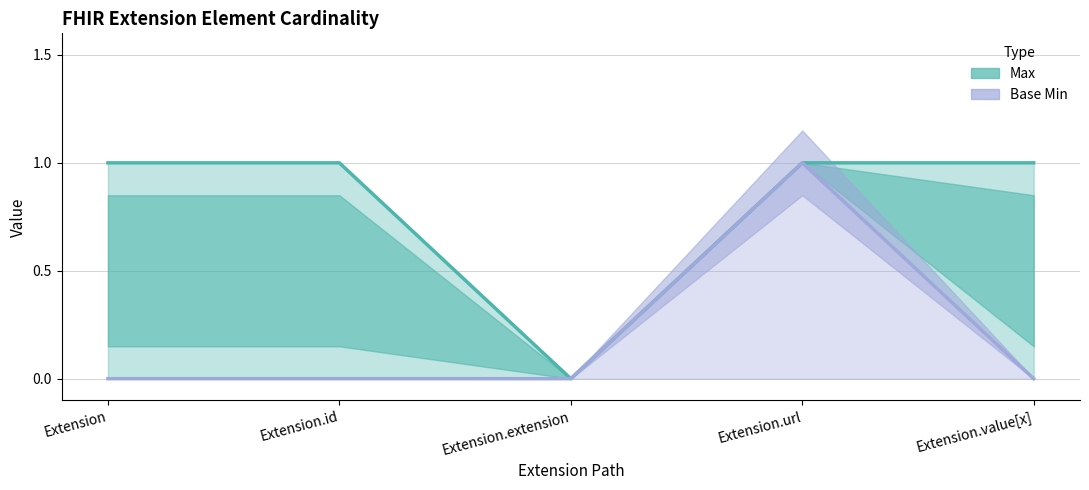

What is the label of the 4th point from the left?

Extension.url